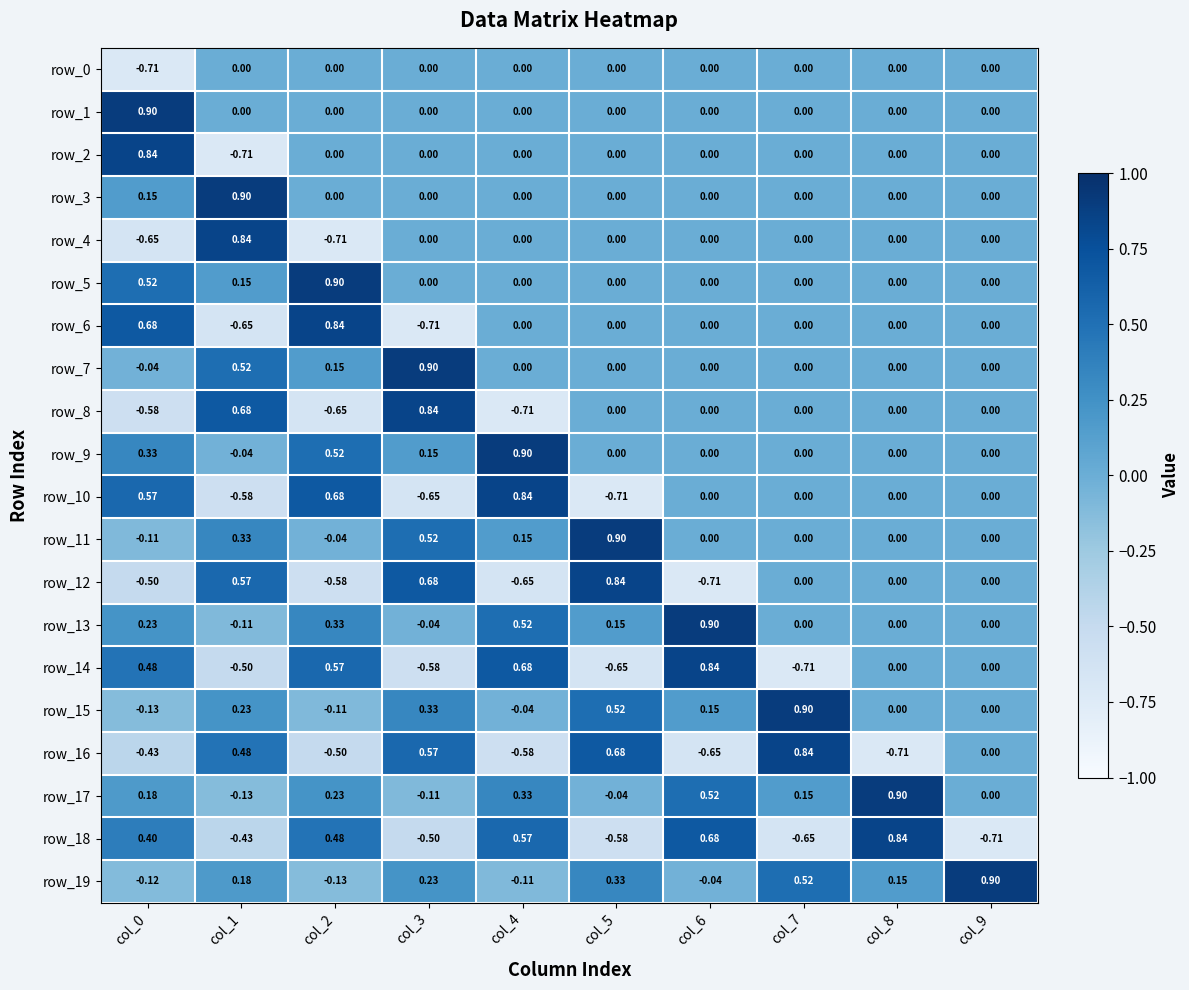

Is the value of row_7 at col_8 greater than the value of row_15 at col_0?

Yes